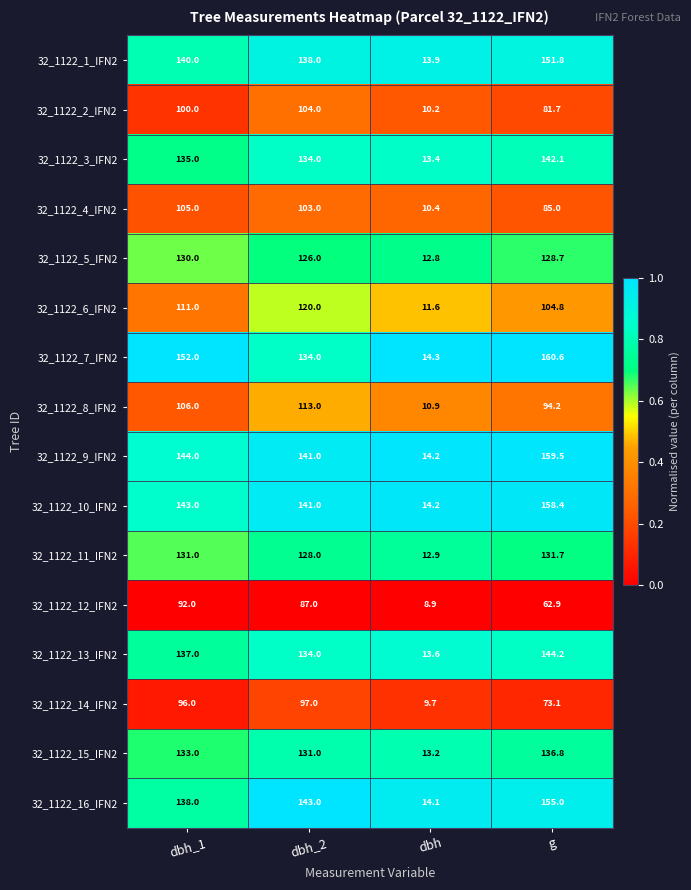

What is the average value of the 32_1122_1_IFN2 series?

110.9